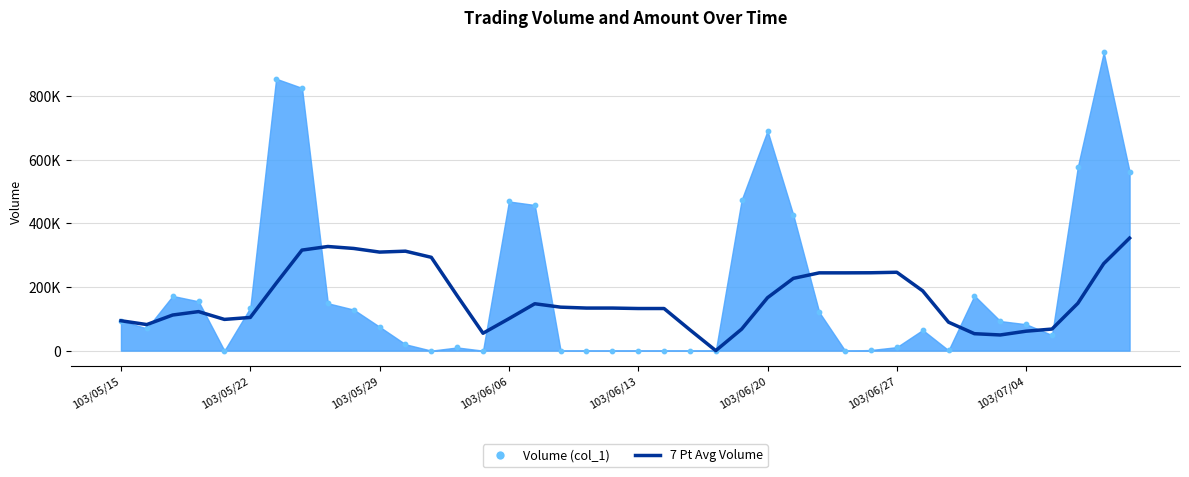

What is the ratio of the value at 24 to the value at 26?

0.3